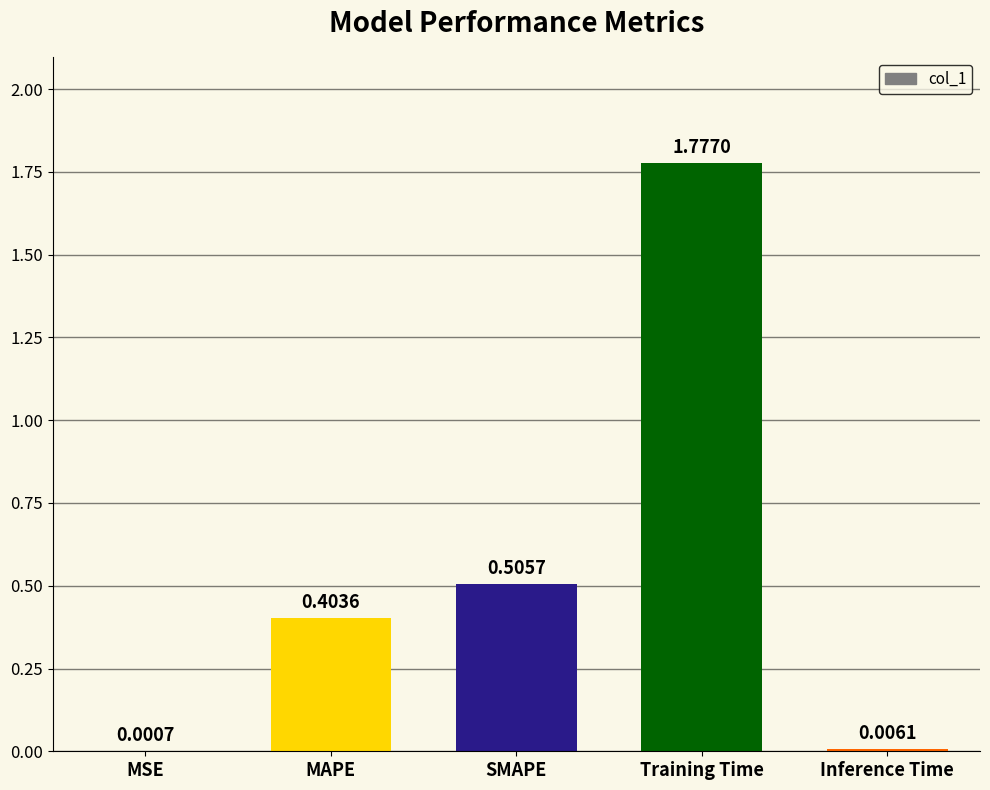

At which label is the value closest to 0?

MSE